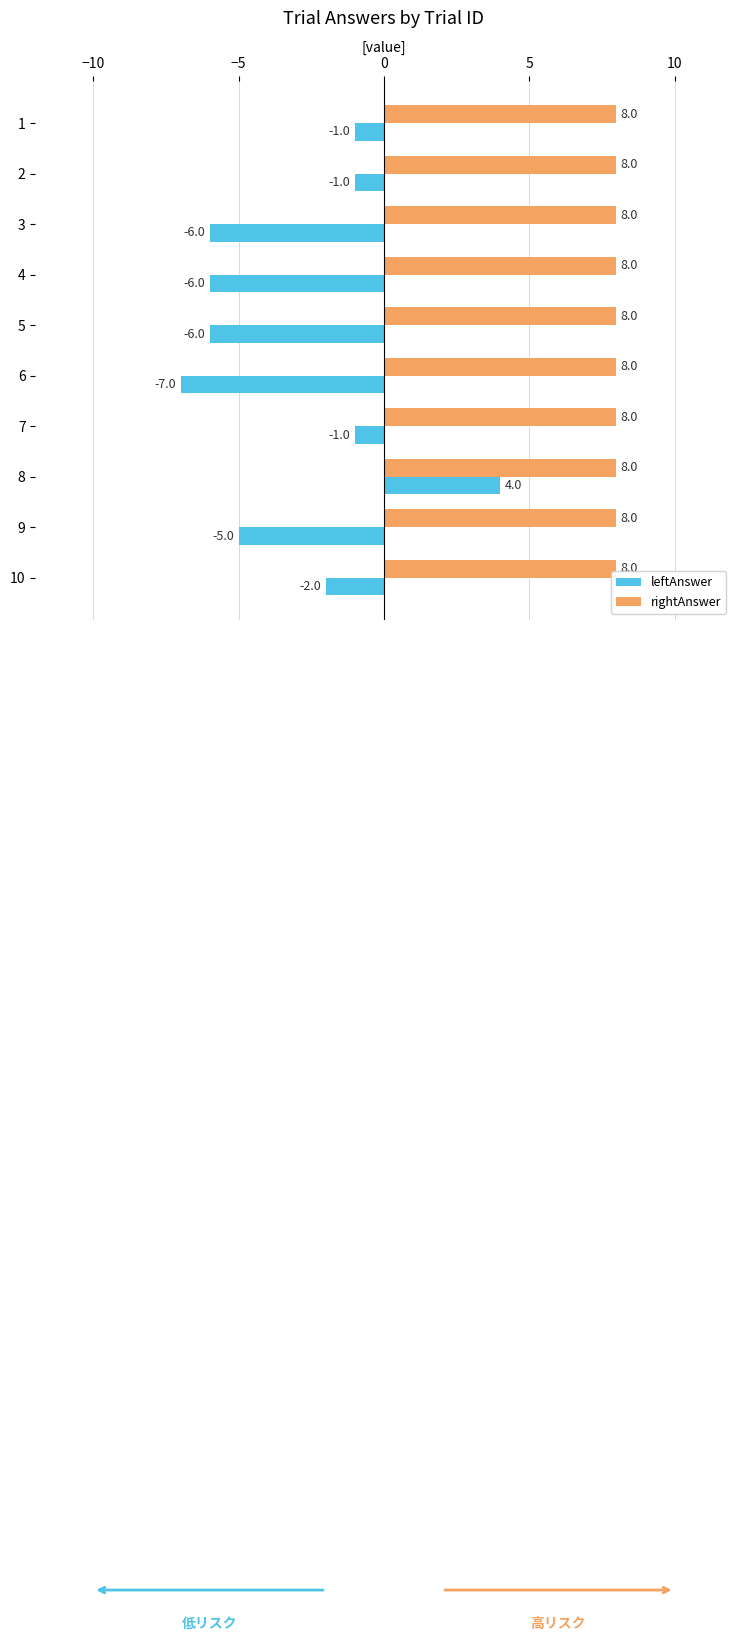

At how many categories does at least one series exceed 0?

10